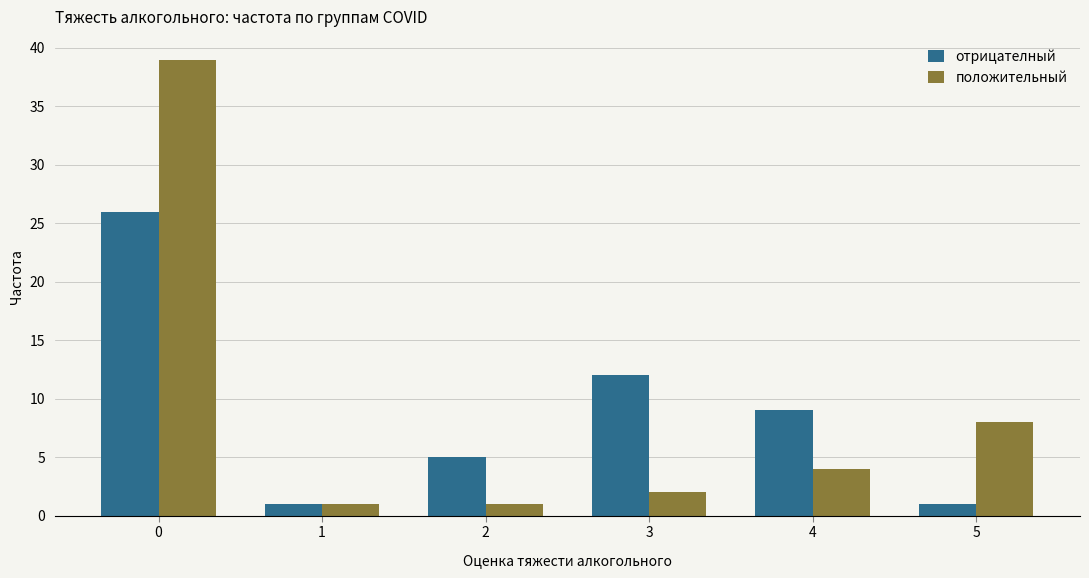

Are the bars horizontal?

No